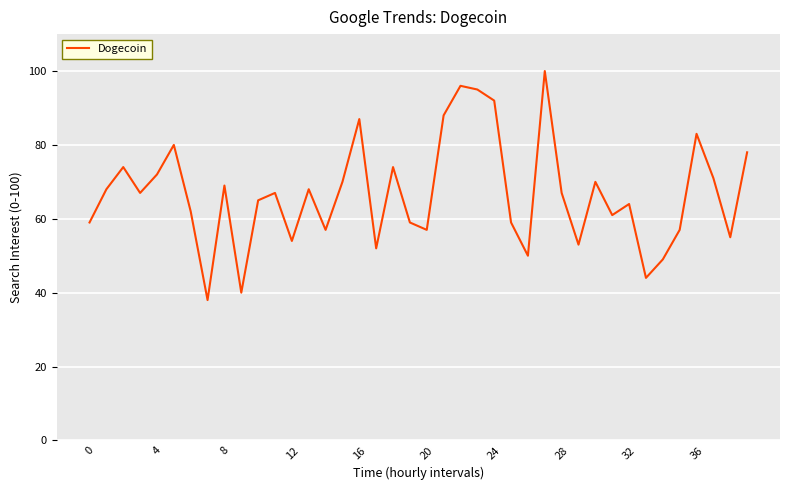

What is the greatest value displayed?

100